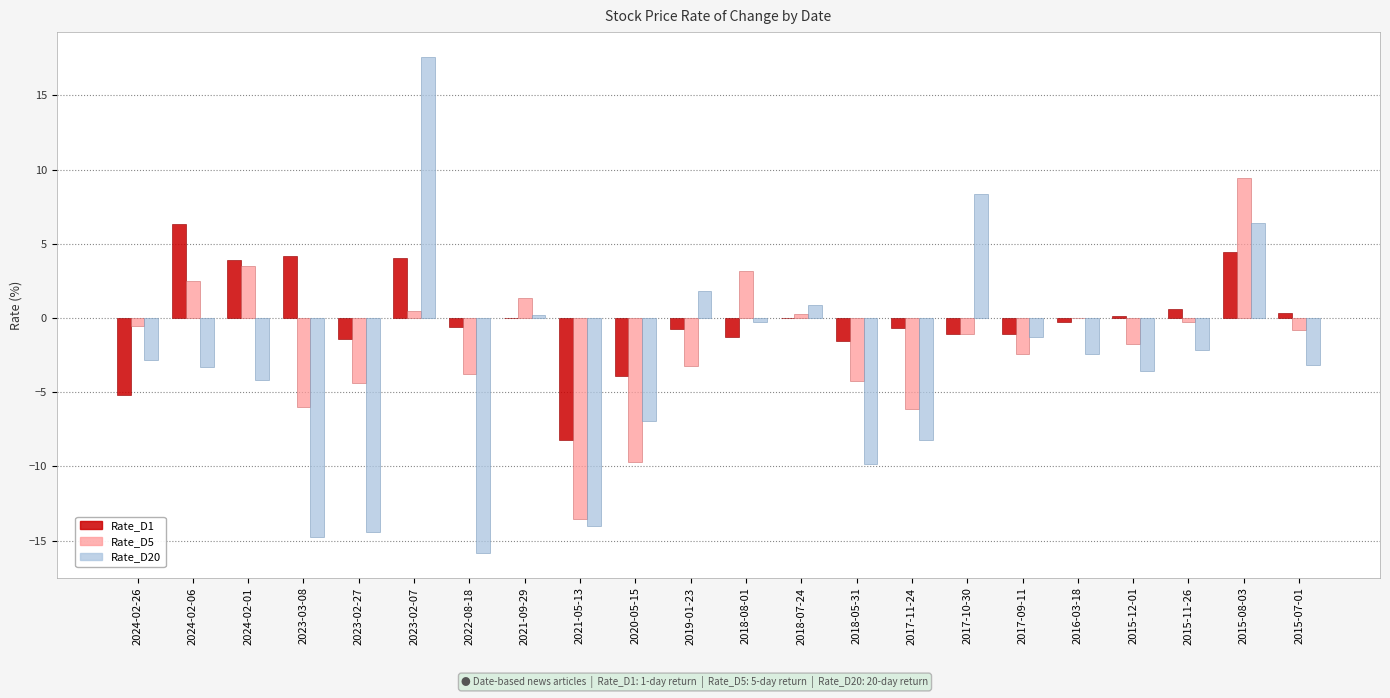

Is the value of Rate_D1 at 2016-03-18 greater than the value of Rate_D5 at 2015-08-03?

No